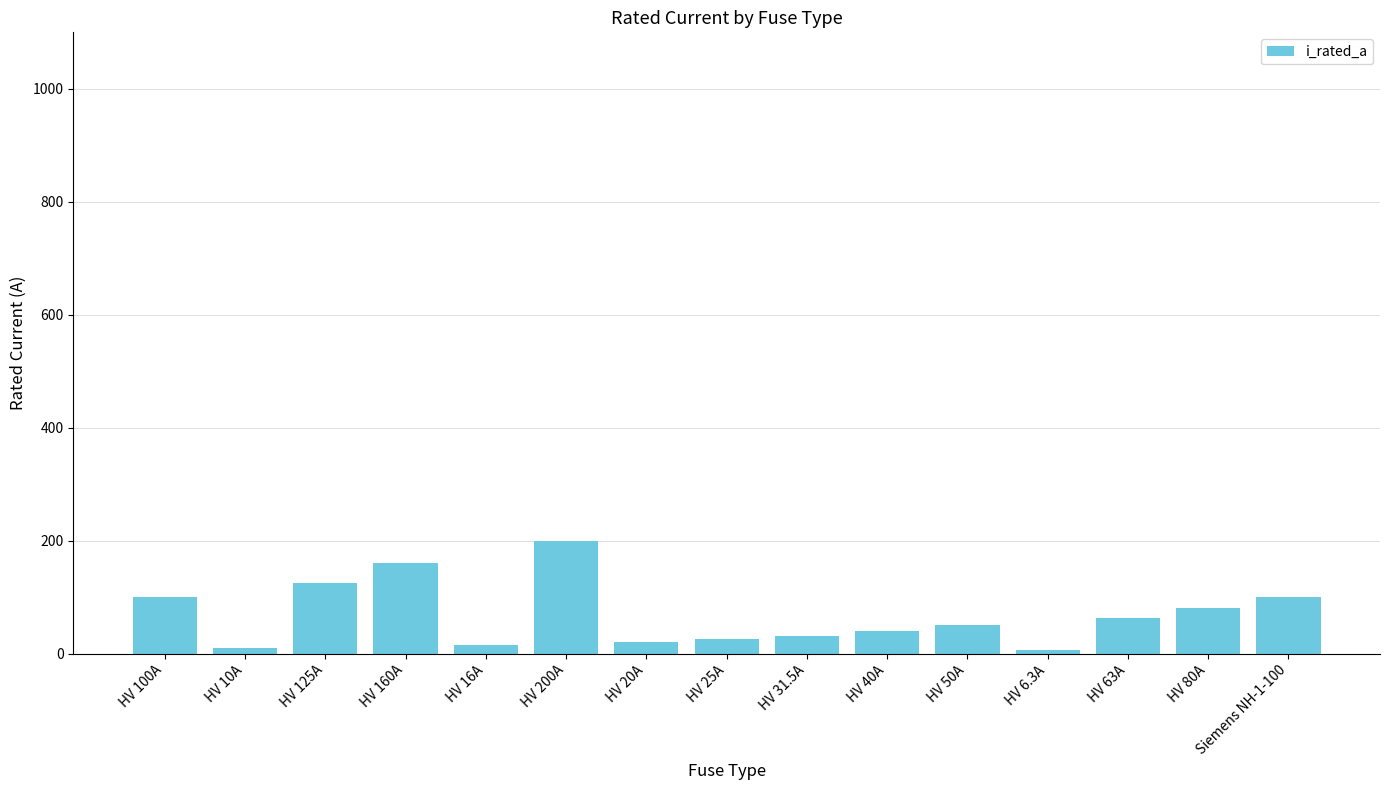

What is the label of the 14th bar from the left?

HV 80A